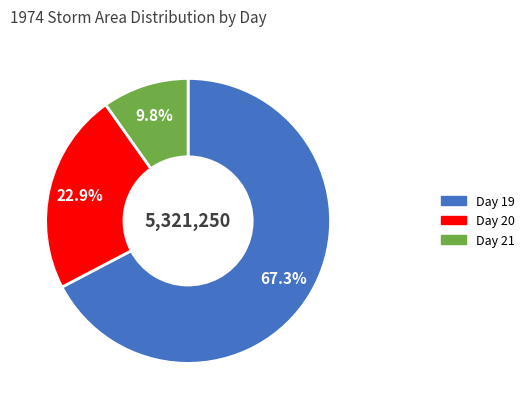

What is the total percentage of Day 20 and Day 19?

90.2%